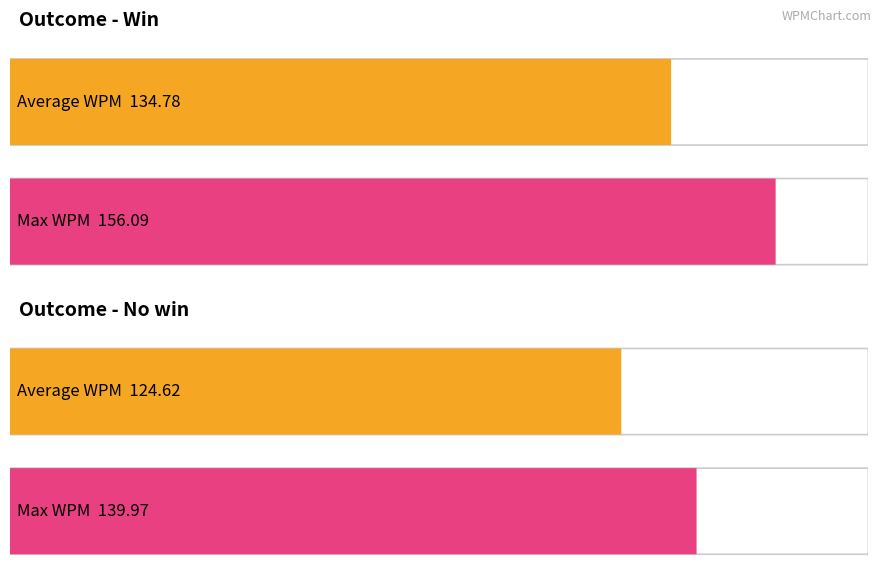

List the series in order of their peak value, lowest first.

Average WPM, Max WPM